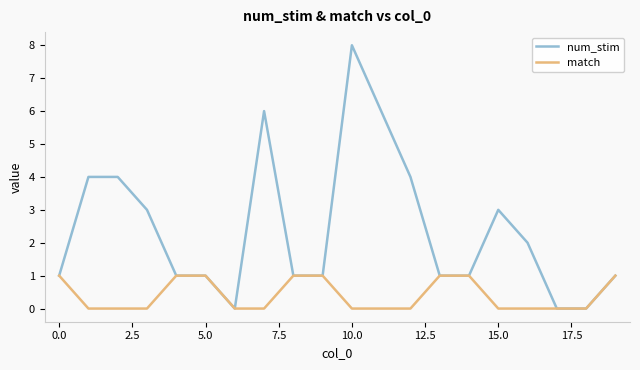

Which series has the largest range (max minus min)?

num_stim